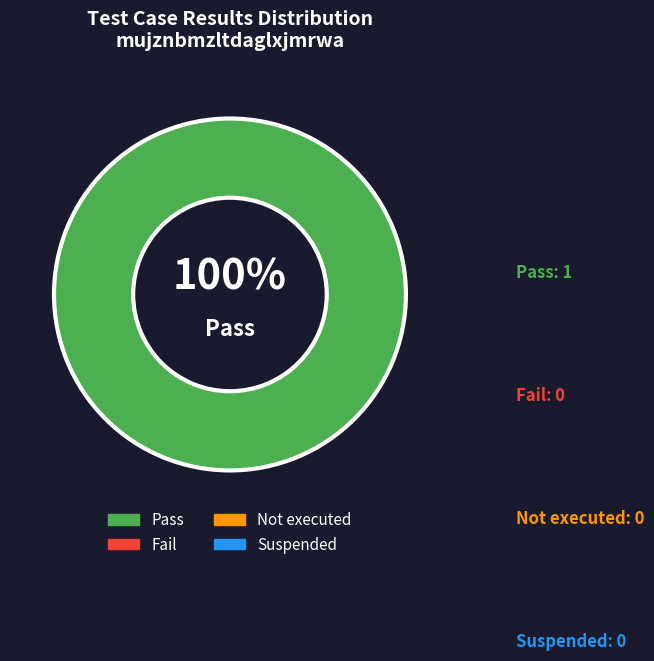

How many slices are in this pie chart?

1